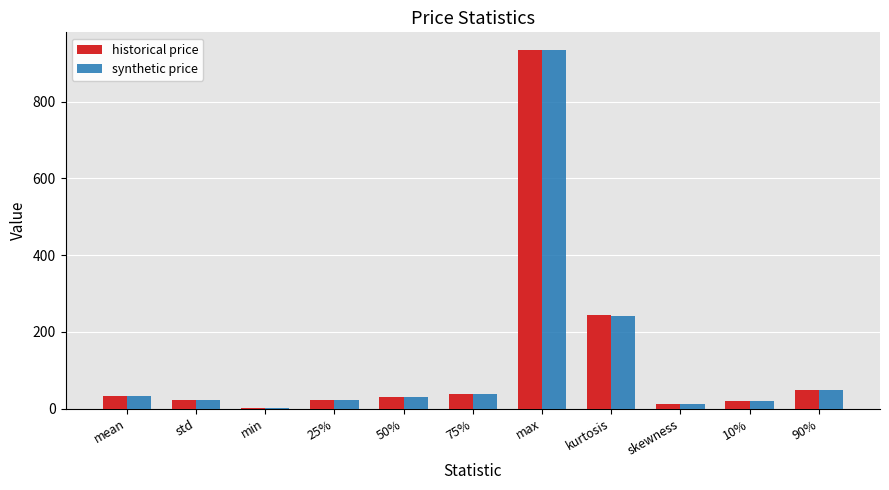

What is the greatest value displayed?

933.7